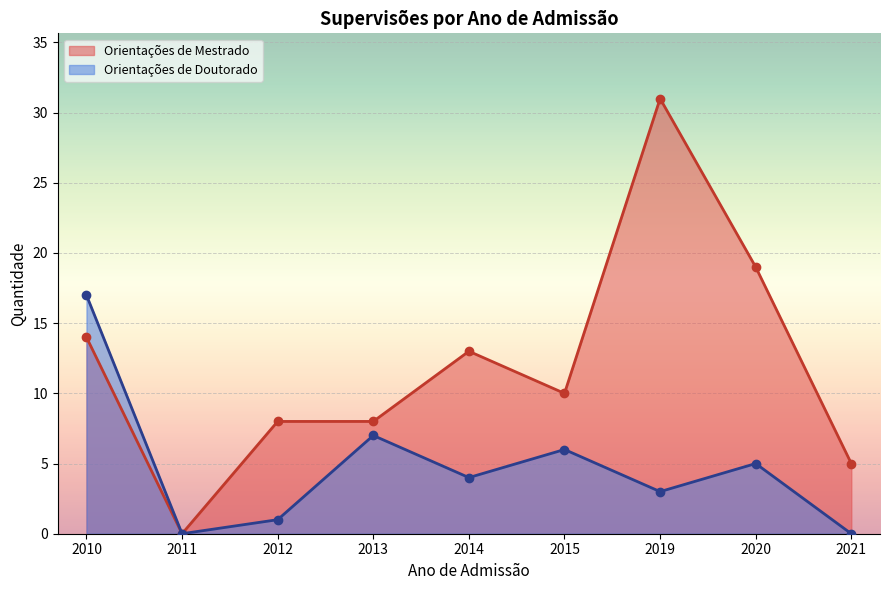

At which category is the sum across all series the highest?

2019